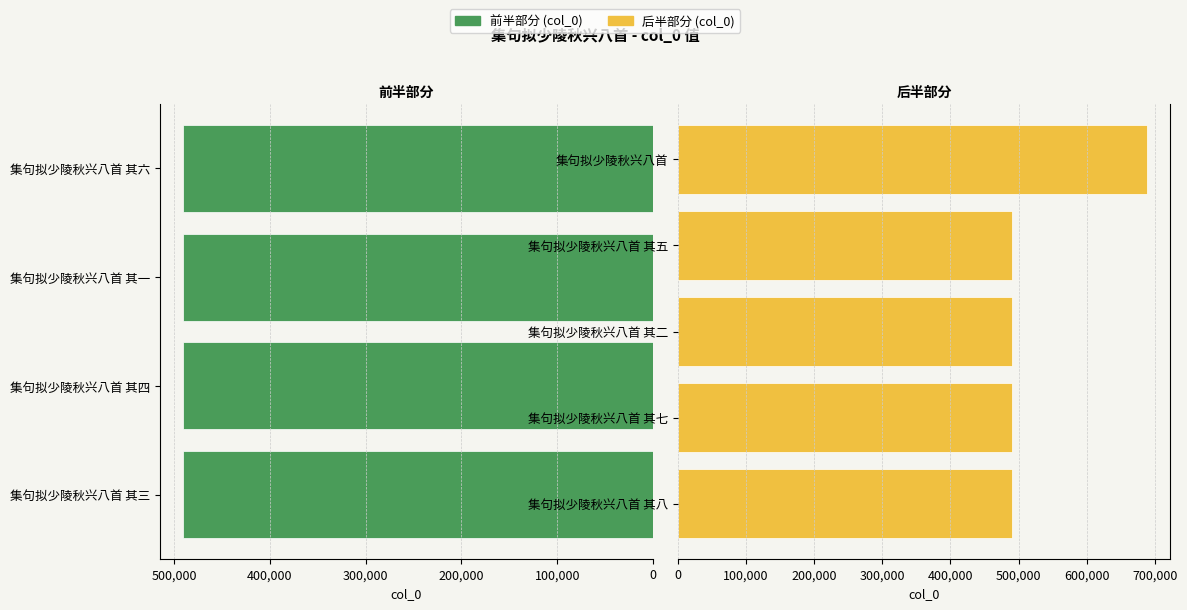

List the labels in order of value, smallest first.

集句拟少陵秋兴八首 其一, 集句拟少陵秋兴八首 其二, 集句拟少陵秋兴八首 其三, 集句拟少陵秋兴八首 其四, 集句拟少陵秋兴八首 其五, 集句拟少陵秋兴八首 其六, 集句拟少陵秋兴八首 其七, 集句拟少陵秋兴八首 其八, 集句拟少陵秋兴八首